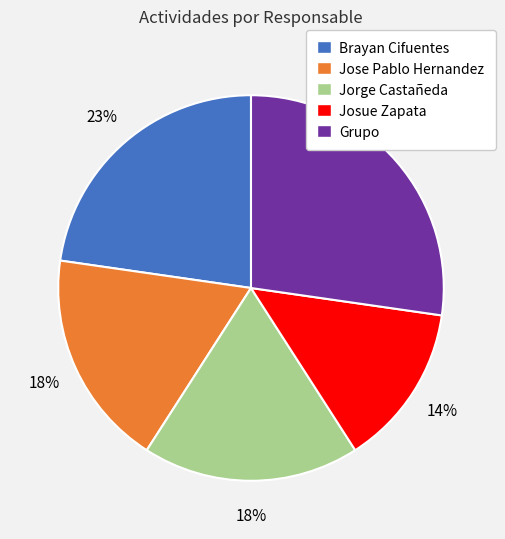

Does Brayan Cifuentes represent more than half of the total?

No